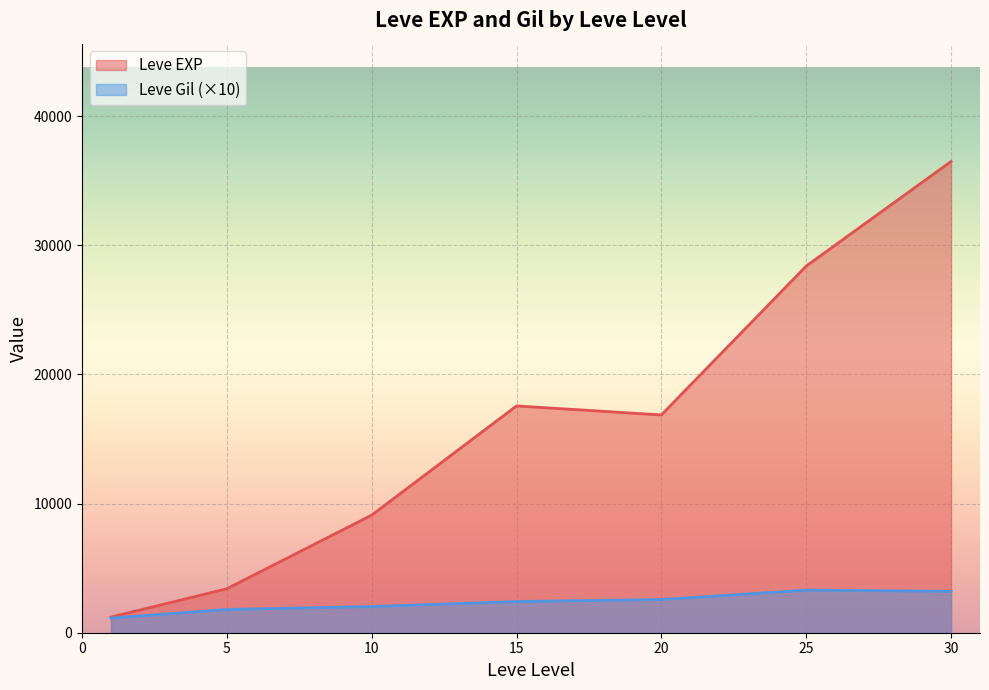

Rank the series by their average value, from lowest to highest.

Leve Gil (×10), Leve EXP